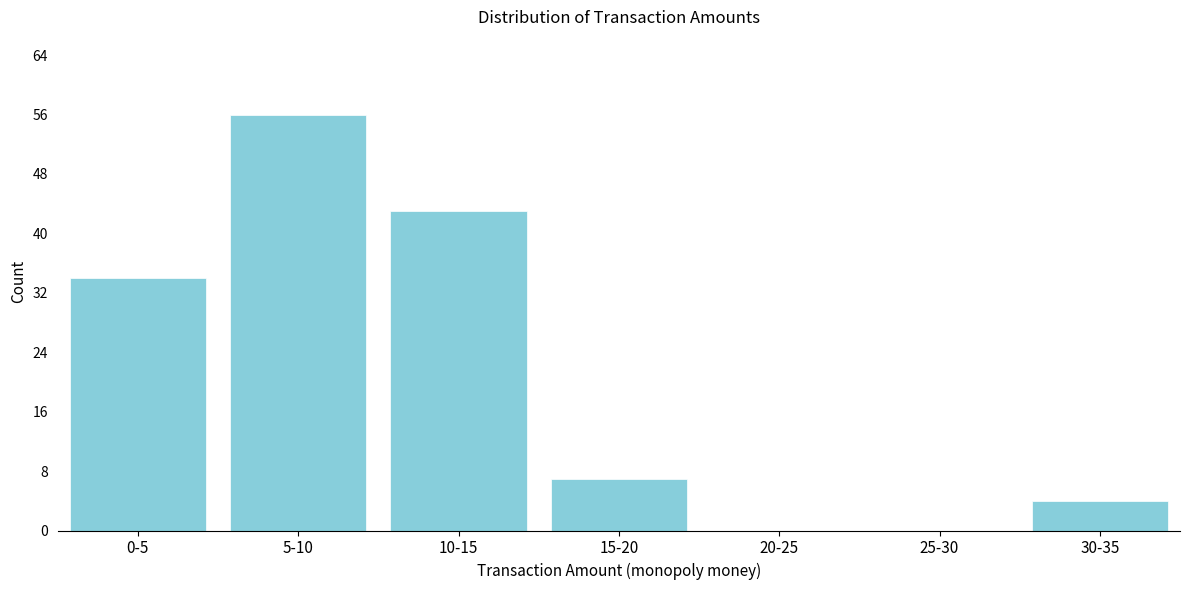

Reading right to left, what are all the values shown in this chart?

30-35=4	25-30=0	20-25=0	15-20=7	10-15=43	5-10=56	0-5=34